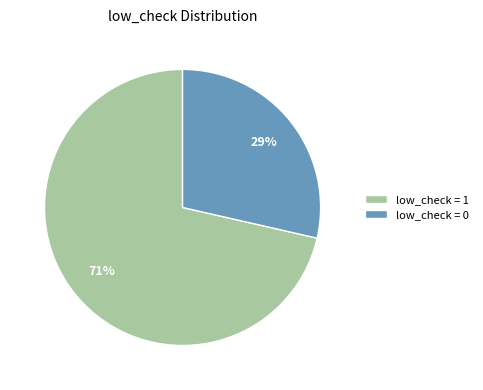

Count the number of slices in the pie.

2